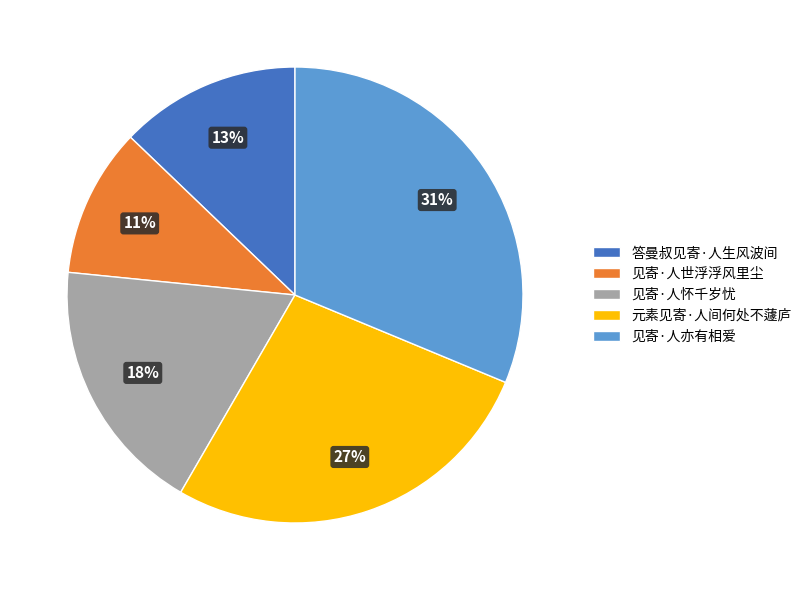

To the nearest percent, what is the difference between the 答曼叔见寄·人生风波间 and 元素见寄·人间何处不蘧庐 slice percentages?

14%